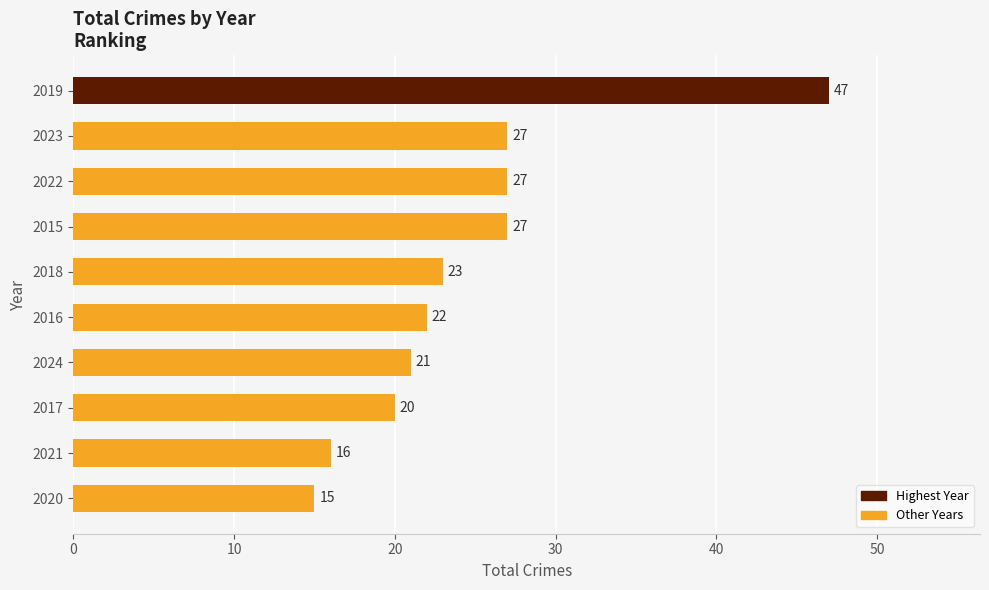

What is the sum of the values at 2024 and 2019?

68